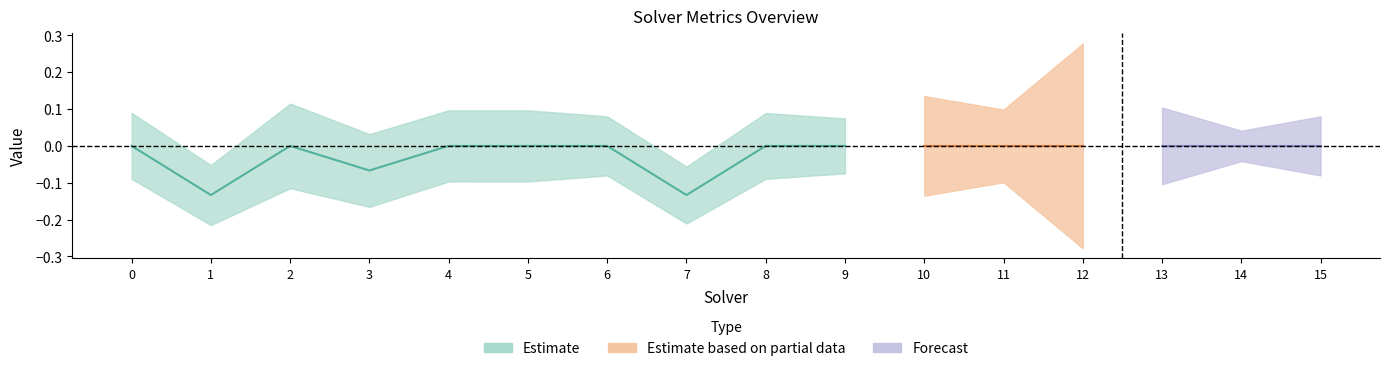

Is it true that amount_runtime equals 0.3 at 15?

False